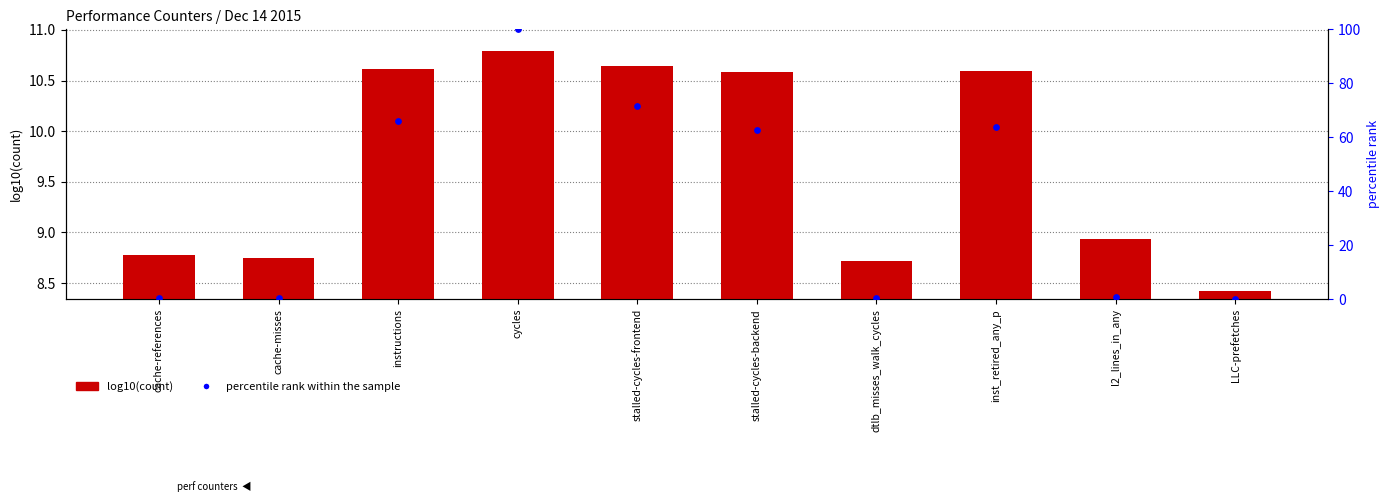

At which category is the sum across all series the highest?

cycles